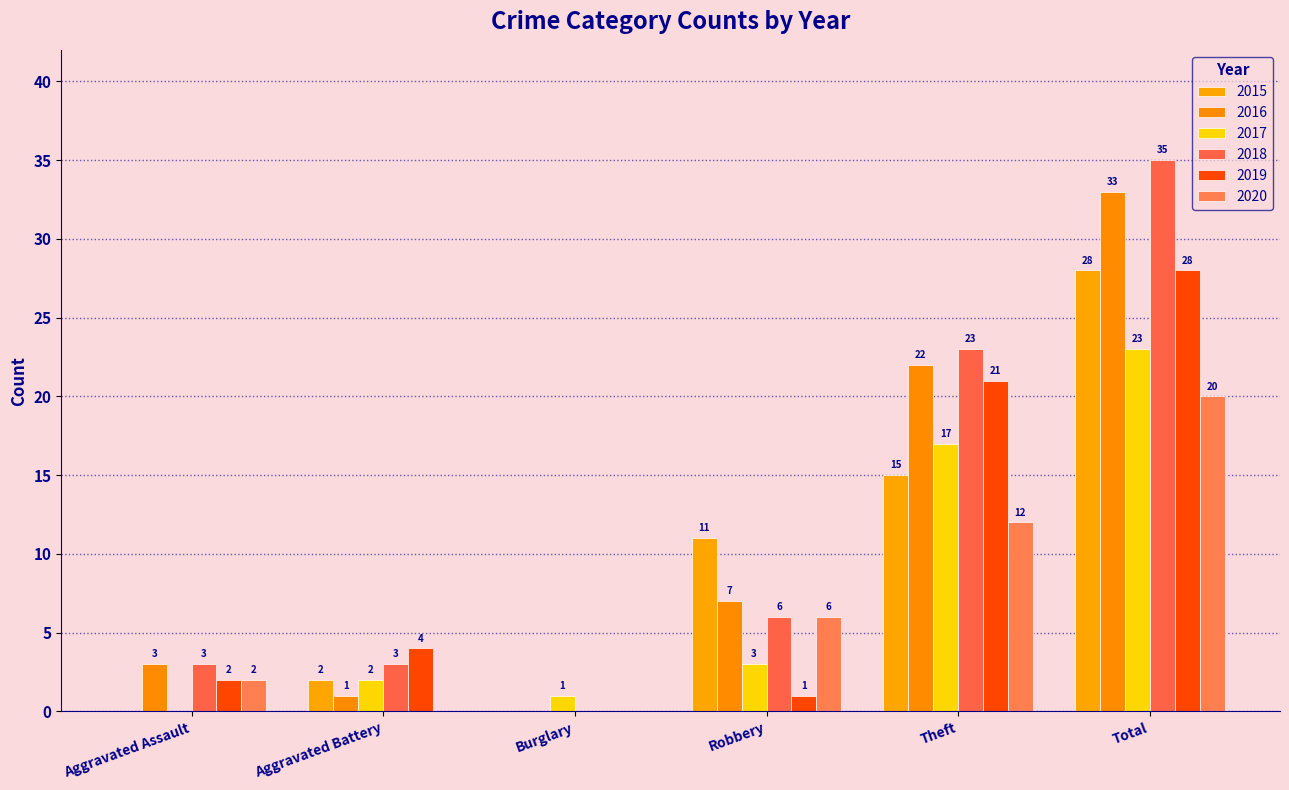

Which series has the largest range (max minus min)?

2018